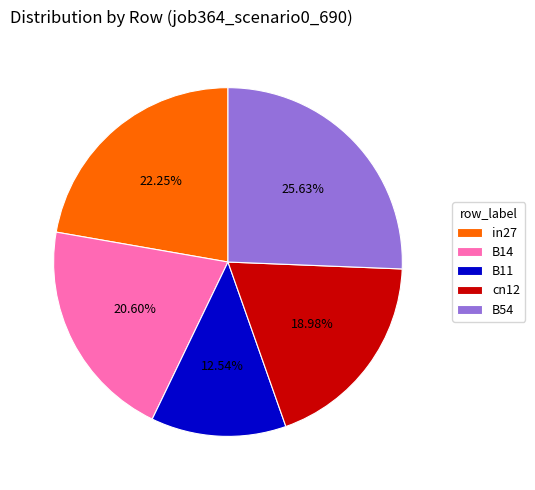

Which category has the biggest portion of the pie?

B54